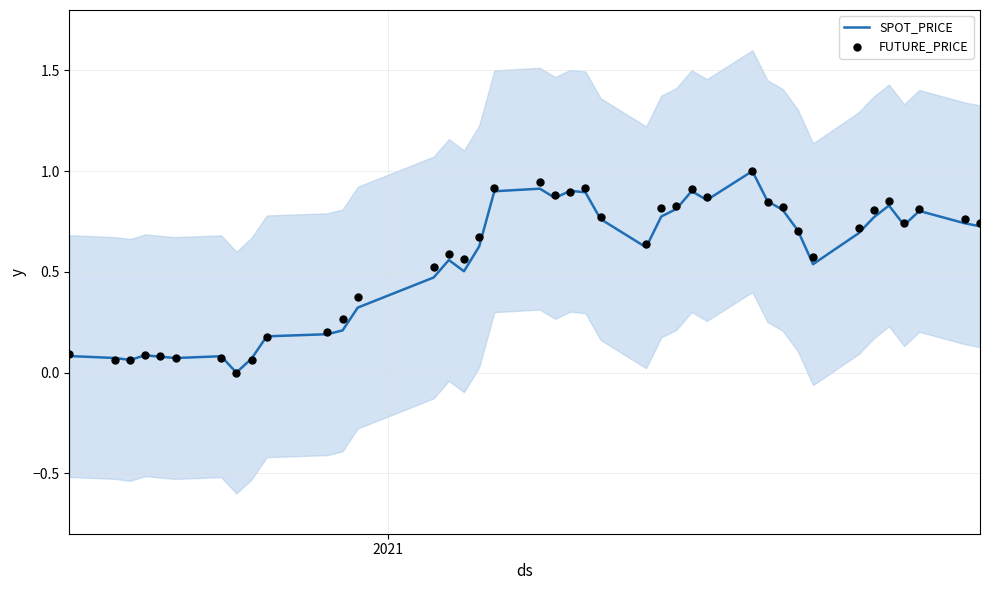

What is the highest value of the SPOT_PRICE series?

1.0